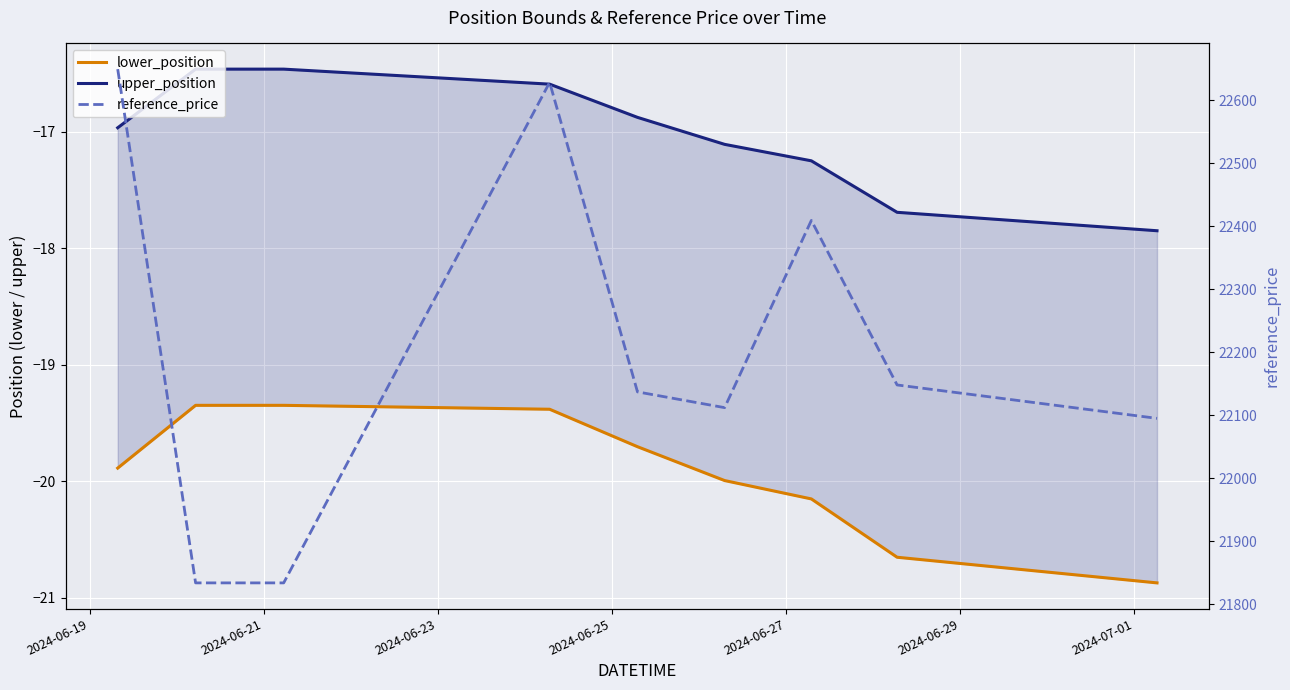

Where is the first local maximum for reference_price?

2024-06-25